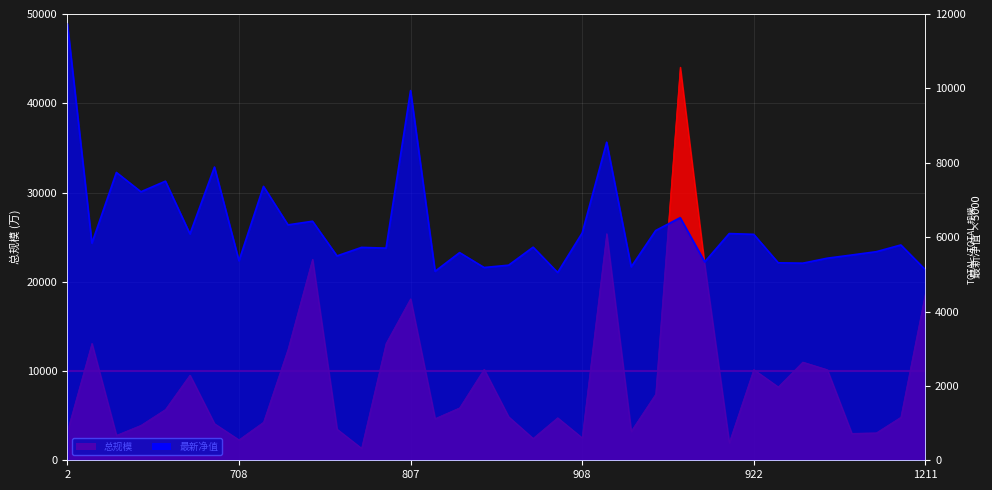

How many data points in 最新净值 are less than 5789?

18